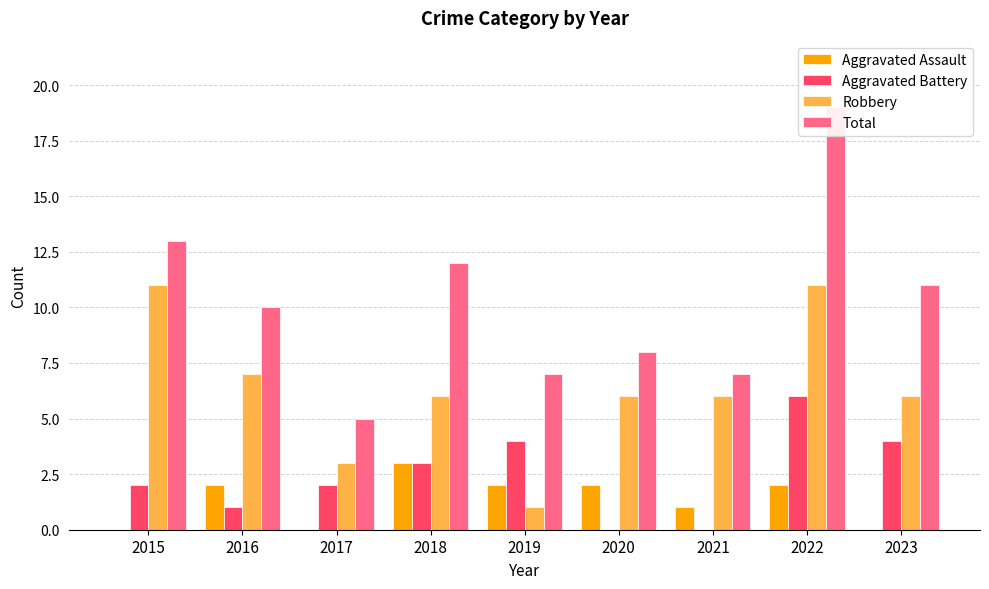

The Aggravated Battery series shows 6 at 2022. True or false?

True